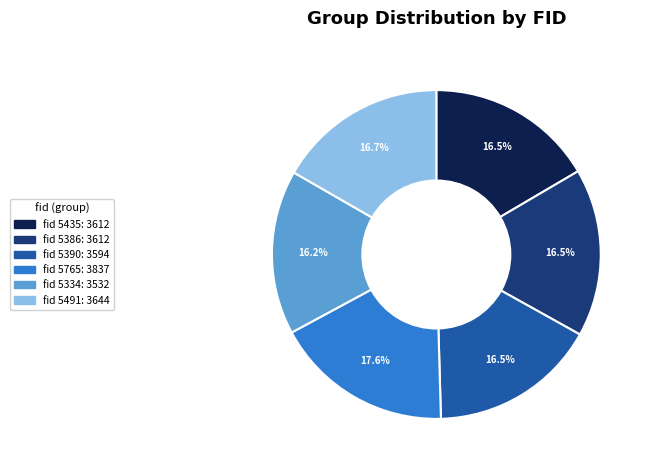

Count the number of slices in the pie.

6